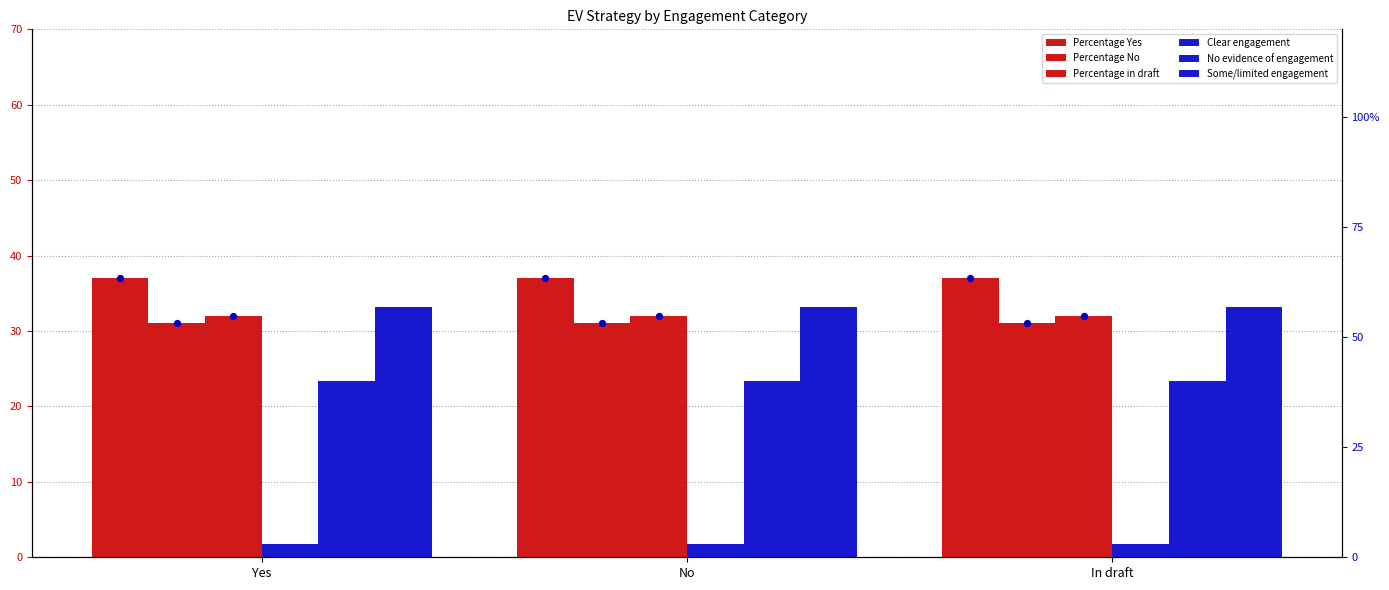

At how many categories does at least one series exceed 24?

3